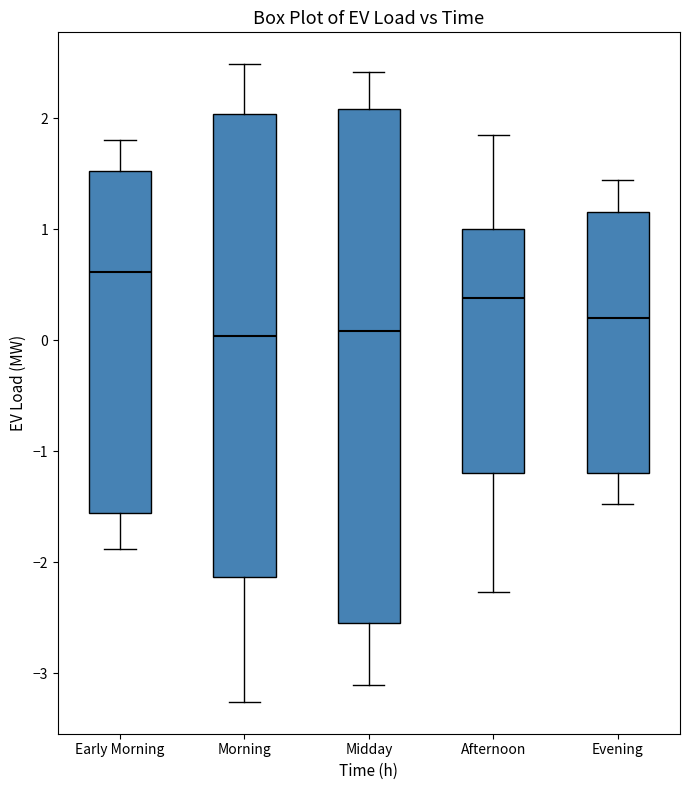

Reading left to right, read every box against the y-axis: the position of its median line, the range the box covers, and the ends of its whiskers. The values are not printed on the chart, so give them approximately, as read against the axis.

Early Morning: median 0.6, box -1.6 to 1.5, whiskers -1.9 to 1.8
Morning: median 0.0, box -2.1 to 2.0, whiskers -3.3 to 2.5
Midday: median 0.1, box -2.5 to 2.1, whiskers -3.1 to 2.4
Afternoon: median 0.4, box -1.2 to 1.0, whiskers -2.3 to 1.8
Evening: median 0.2, box -1.2 to 1.2, whiskers -1.5 to 1.4